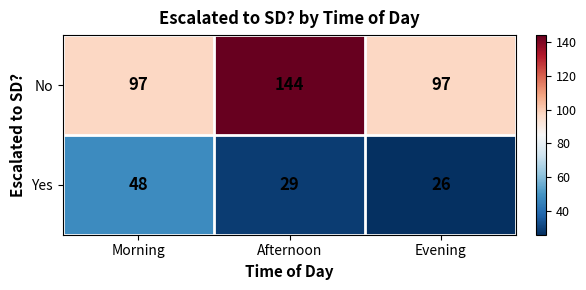

The Yes series shows 29 at Afternoon. True or false?

True